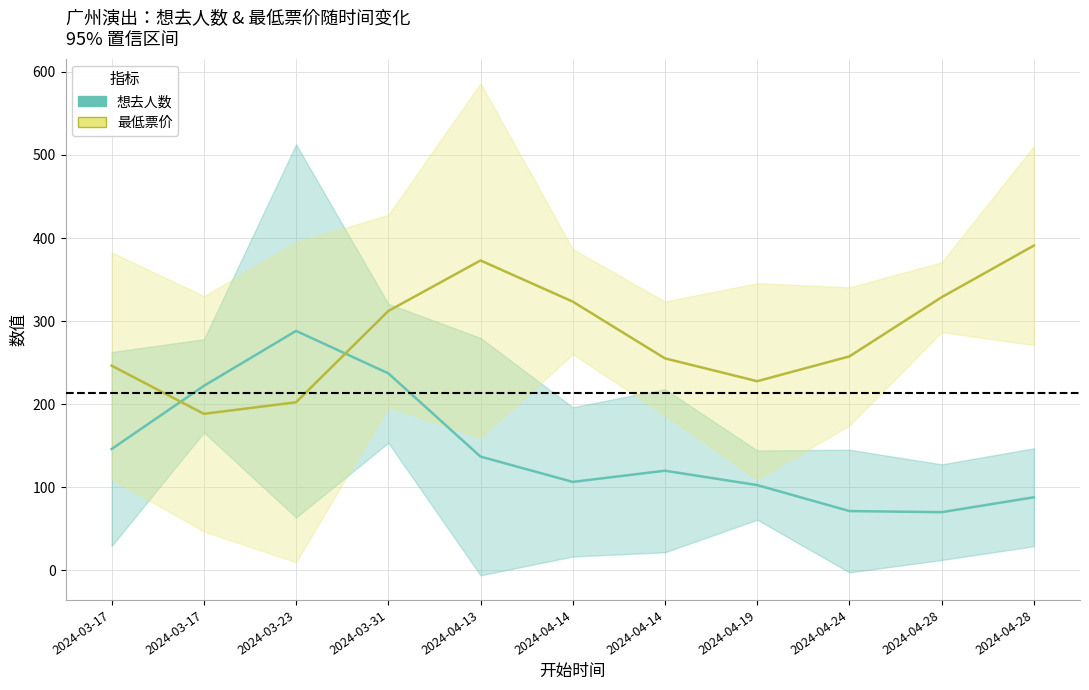

True or false: 想去人数 and 最低票价 intersect in this chart.

True